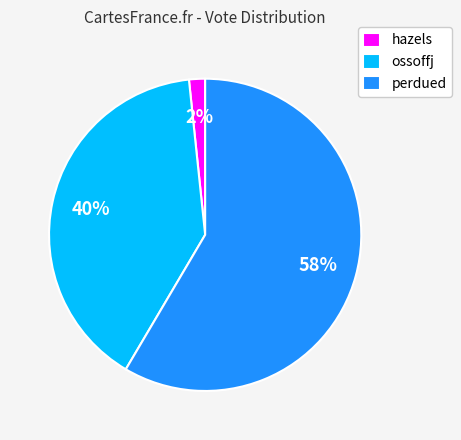

To the nearest percent, what percentage of the pie is ossoffj?

40%